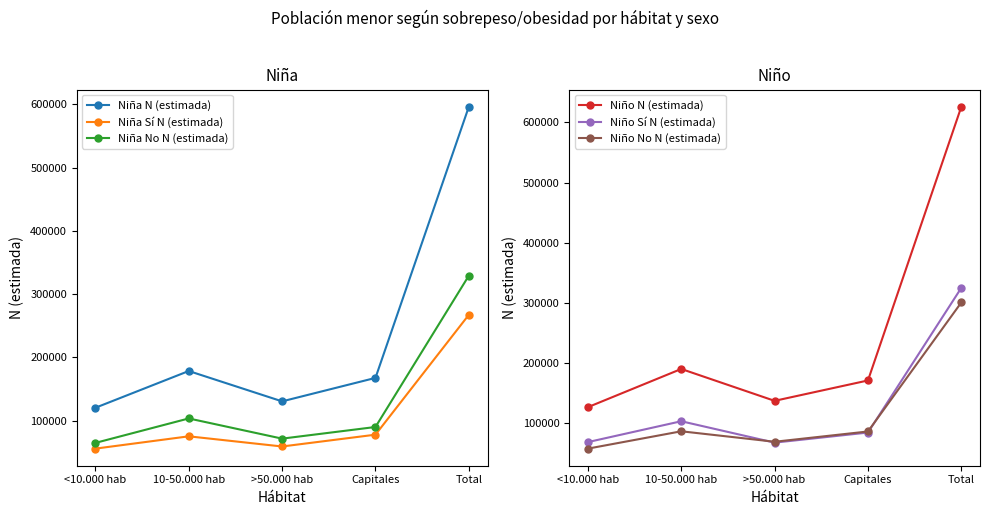

How many values in the Niño No N (estimada) series are below 86523?

2